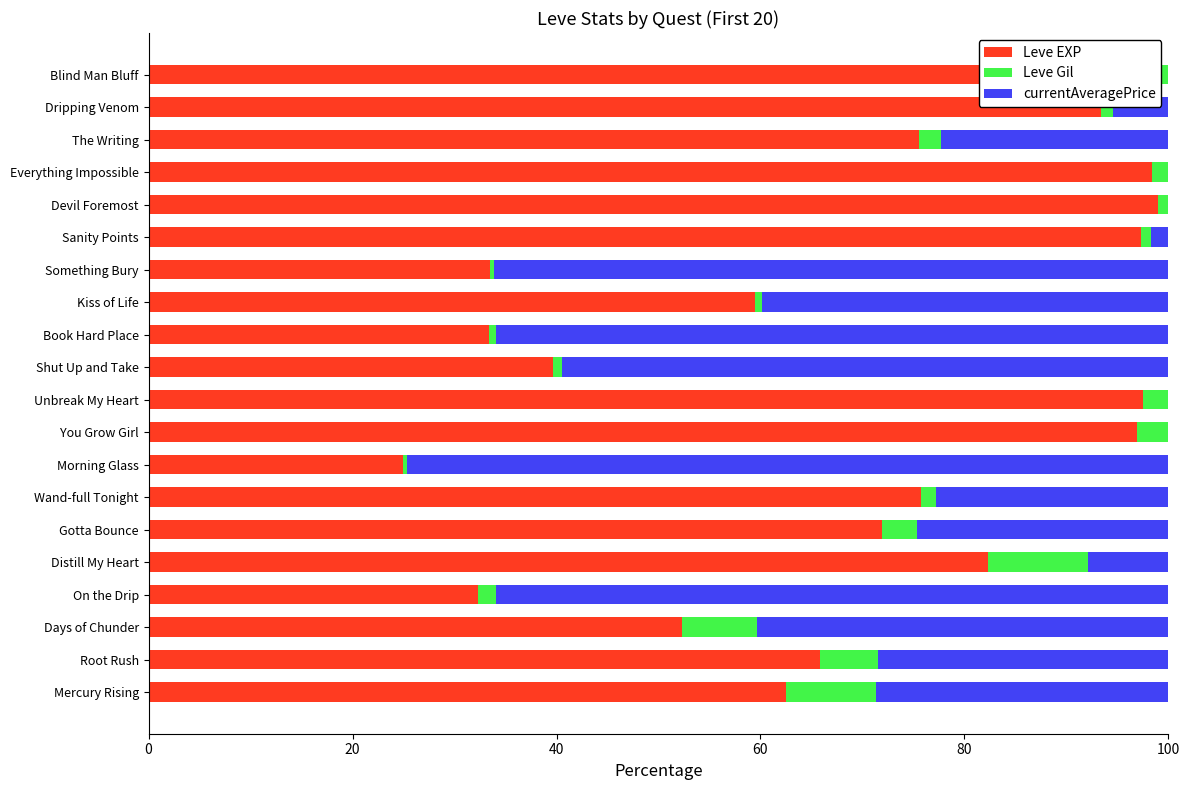

The value of Leve EXP at Book Hard Place is 52.9. True or false?

False